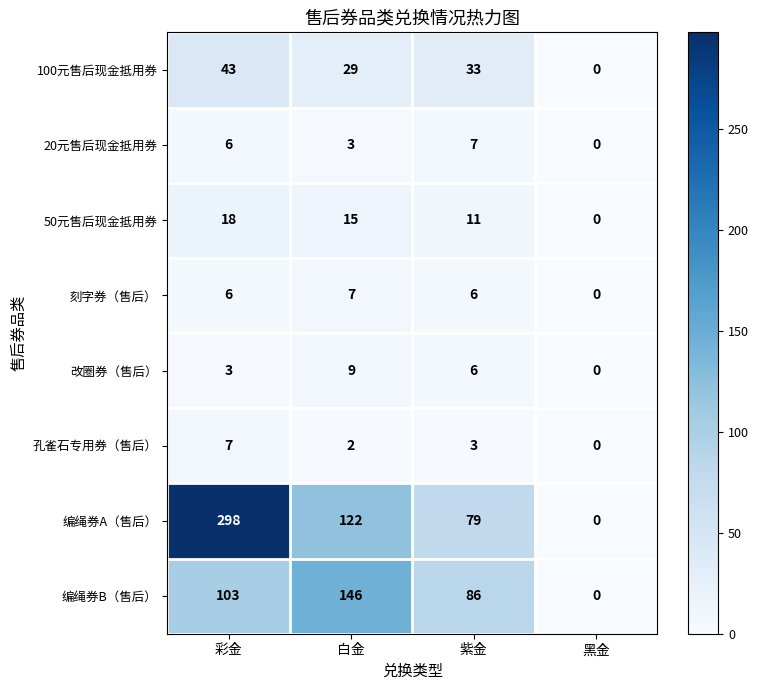

Count the number of categories in the chart.

4